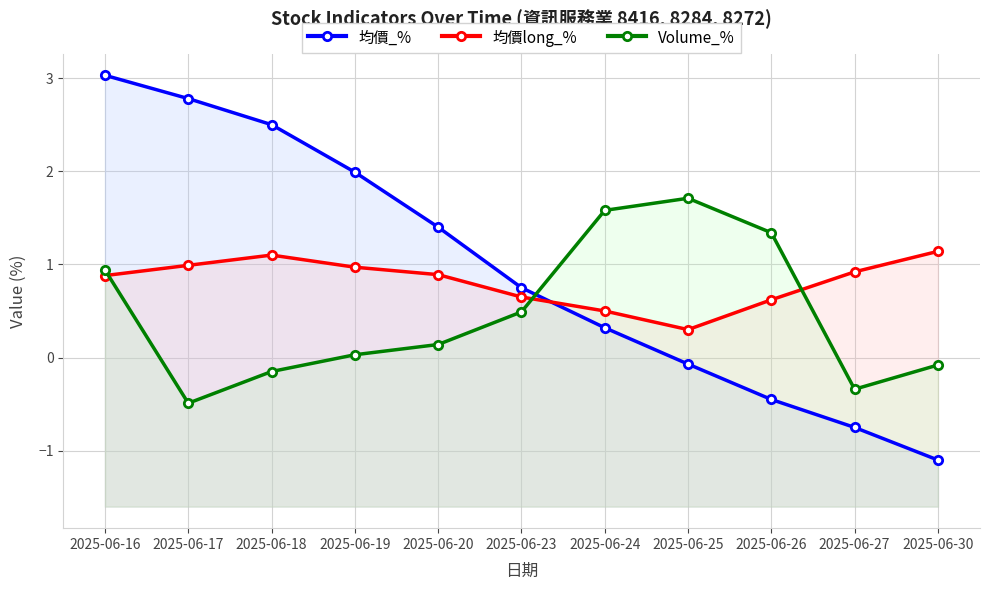

What is the difference between the highest and lowest values at 2025-06-23?

0.3